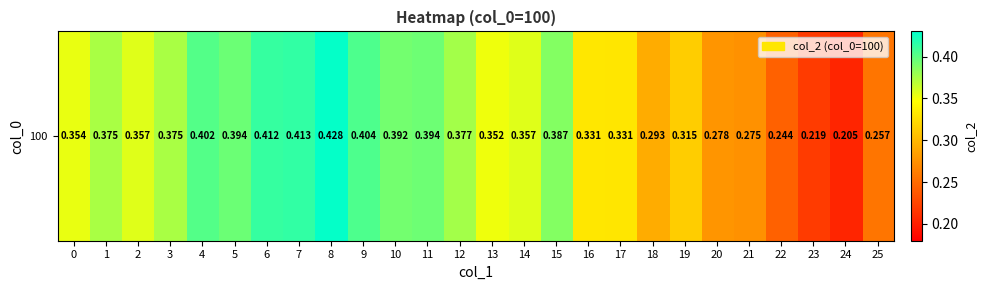

Reading right to left, transcribe all the data shown in this chart.

25=0.3	24=0.2	23=0.2	22=0.2	21=0.3	20=0.3	19=0.3	18=0.3	17=0.3	16=0.3	15=0.4	14=0.4	13=0.4	12=0.4	11=0.4	10=0.4	9=0.4	8=0.4	7=0.4	6=0.4	5=0.4	4=0.4	3=0.4	2=0.4	1=0.4	0=0.4